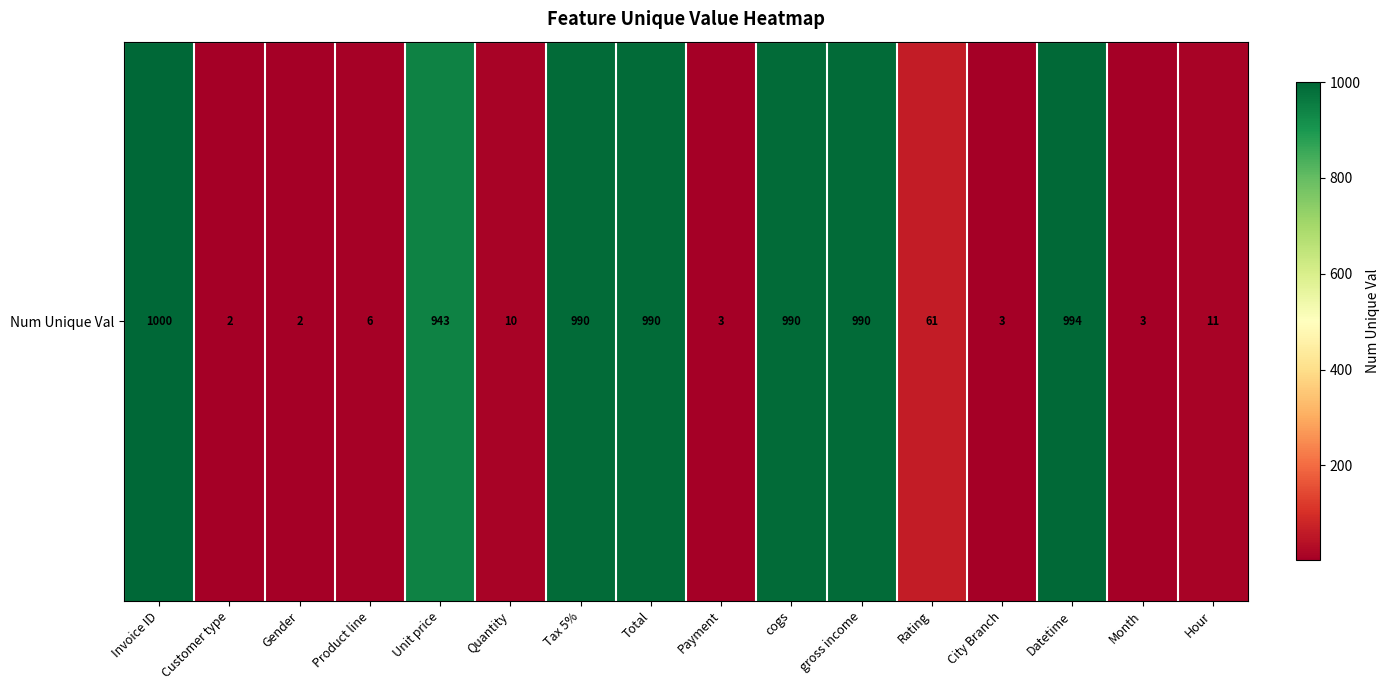

Rank the categories by value from lowest to highest.

Customer type, Gender, Payment, City Branch, Month, Product line, Quantity, Hour, Rating, Unit price, Tax 5%, Total, cogs, gross income, Datetime, Invoice ID